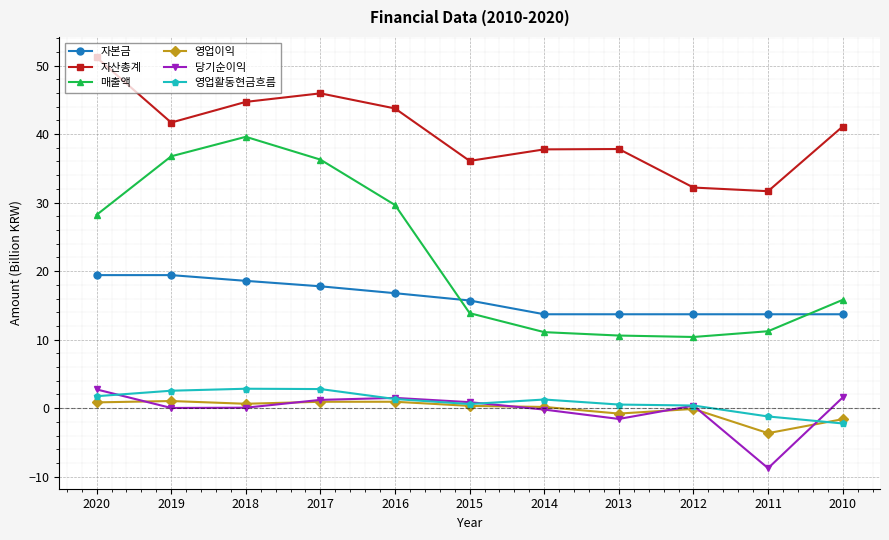

Is this an area chart (filled region under the line)?

No